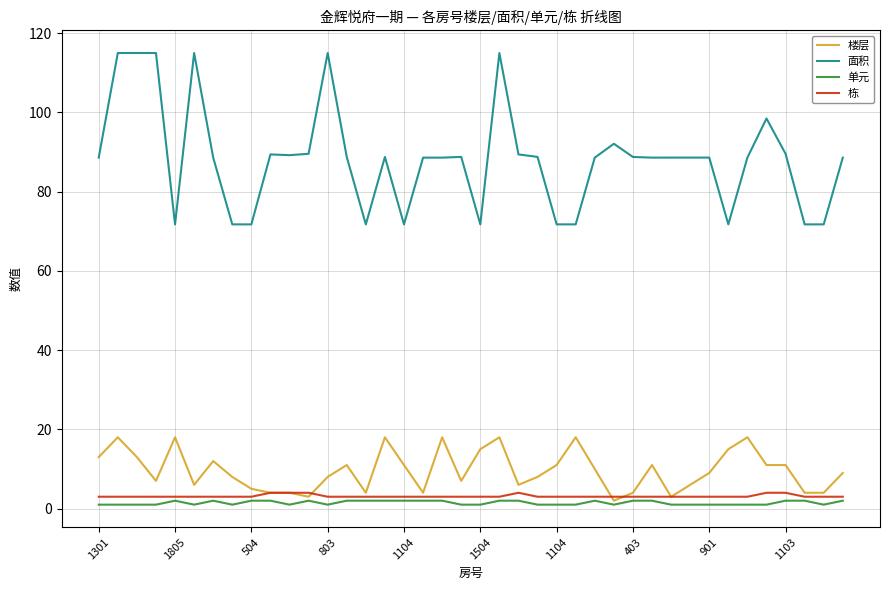

What is the minimum value for 单元?

1.0